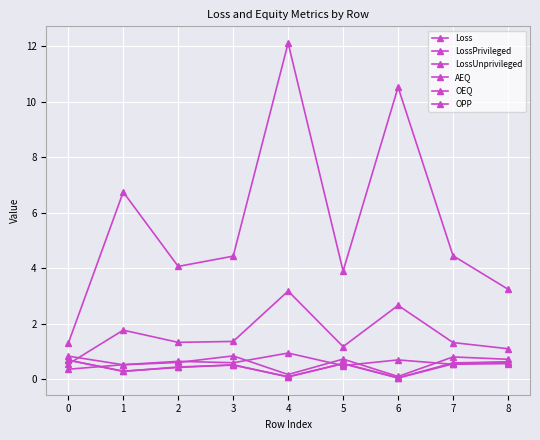

Is this an area chart (filled region under the line)?

No